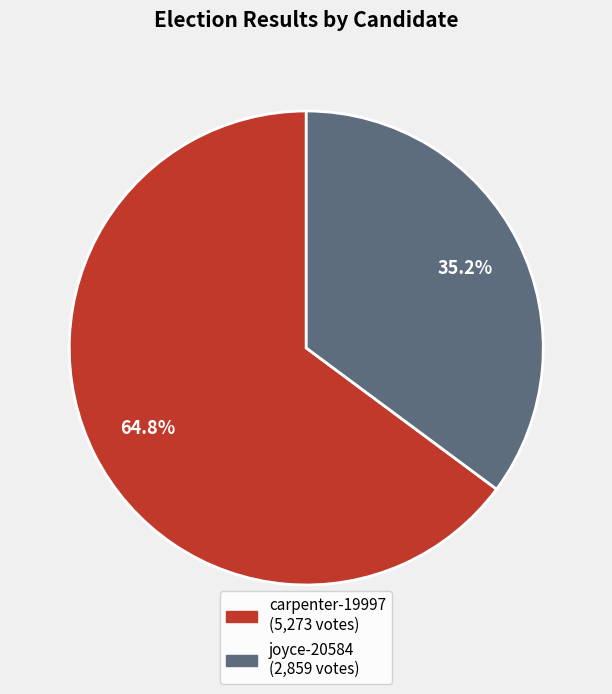

Which slice is the smallest?

joyce-20584